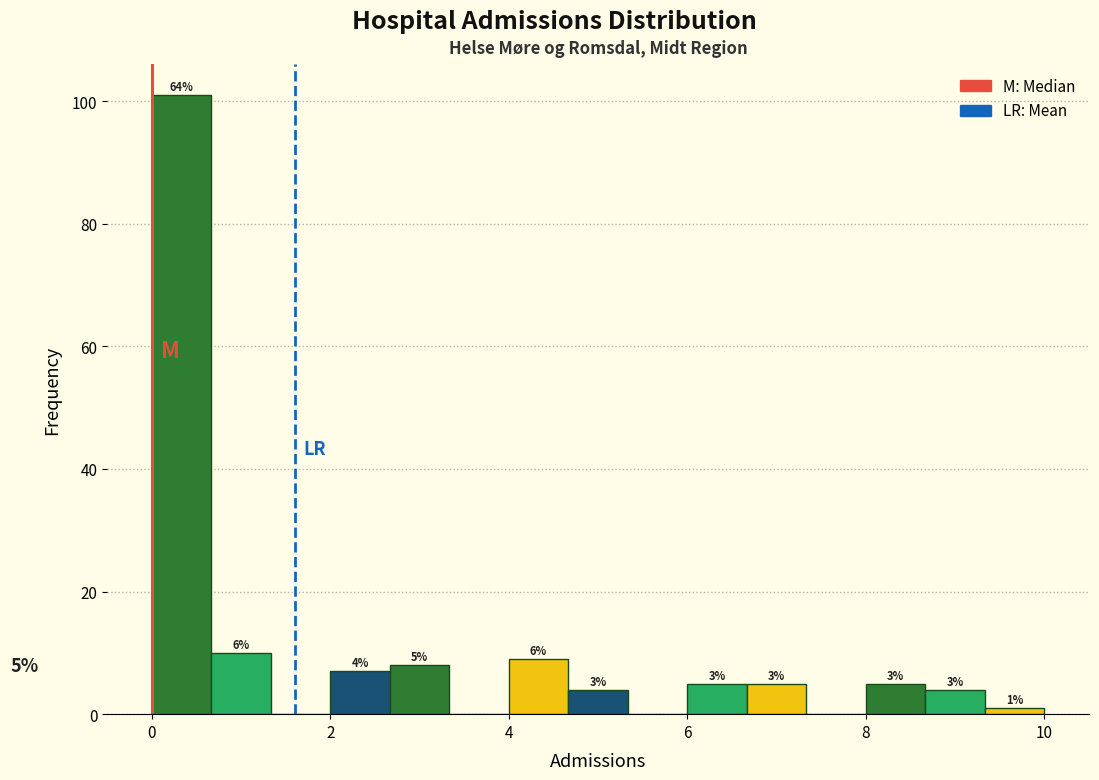

Around what value on the x-axis is the tallest bar? Give the approximate position of its centre, as read against the axis.

0.4